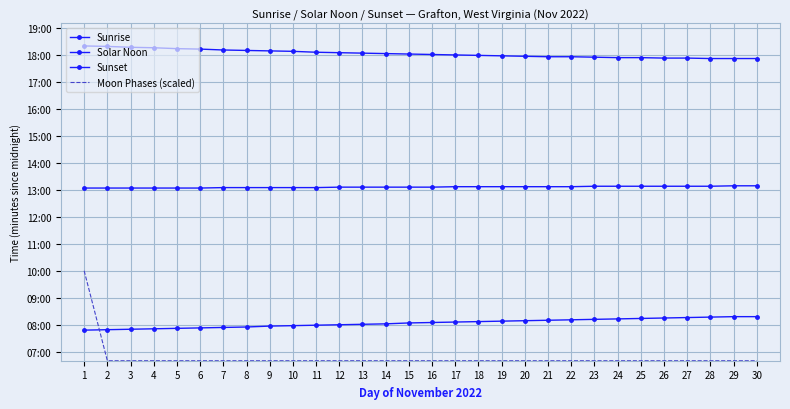

True or false: Sunrise and Solar Noon cross at least once.

False